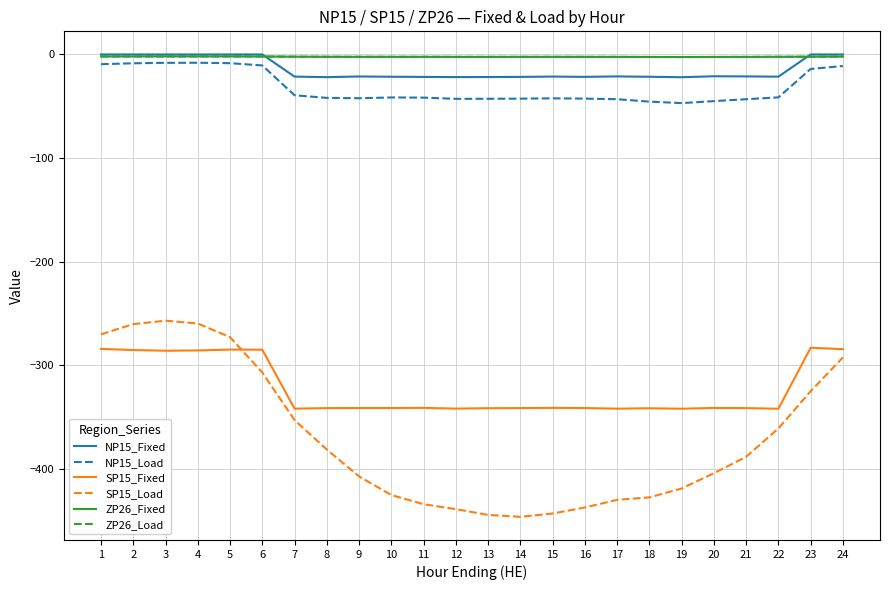

Rank the series by their maximum value, from lowest to highest.

SP15_Fixed, SP15_Load, NP15_Load, ZP26_Fixed, ZP26_Load, NP15_Fixed